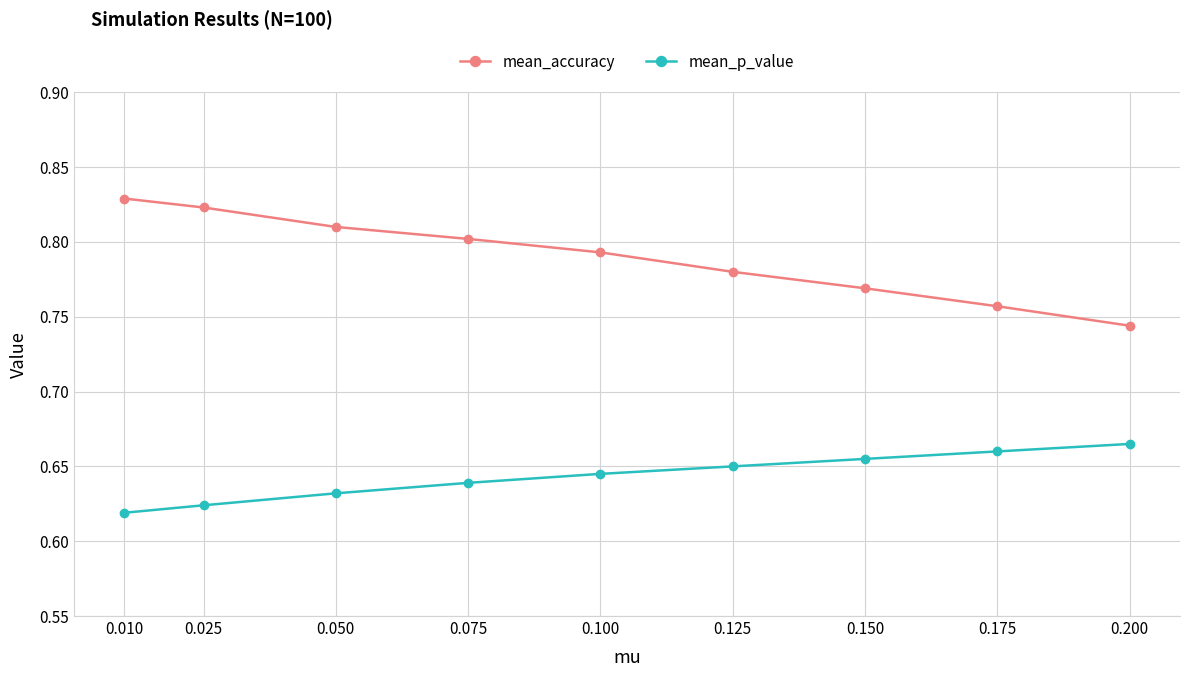

Is this an area chart (filled region under the line)?

No